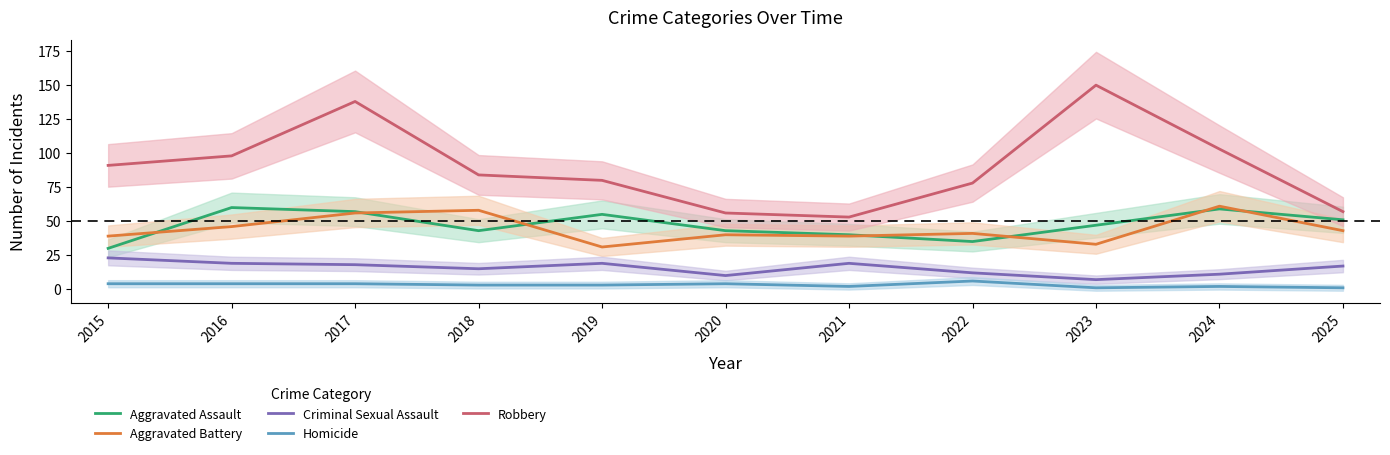

True or false: Robbery has a value of 38 at 2022.

False